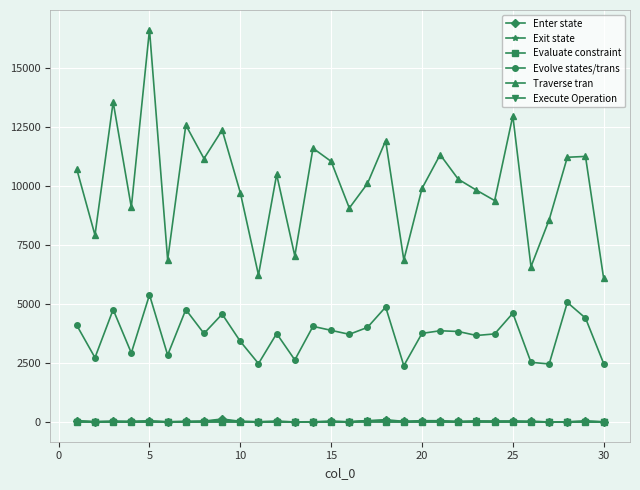

Which series has the largest total across all categories?

Traverse tran